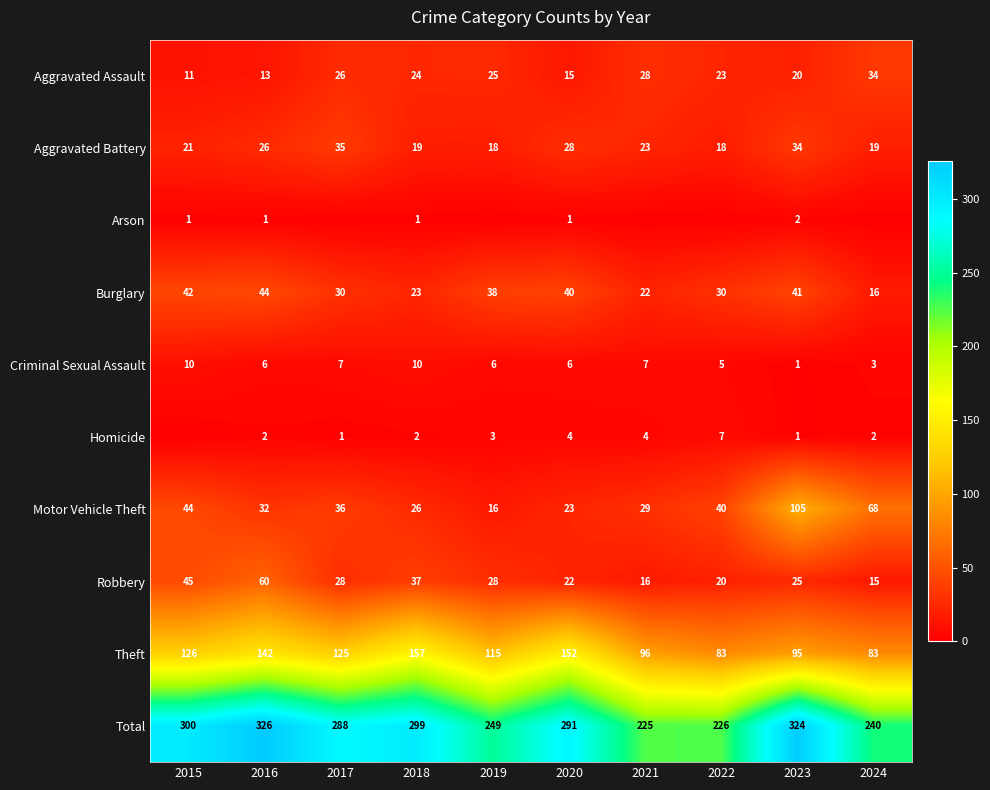

Is it true that Burglary equals 22 at 2021?

True